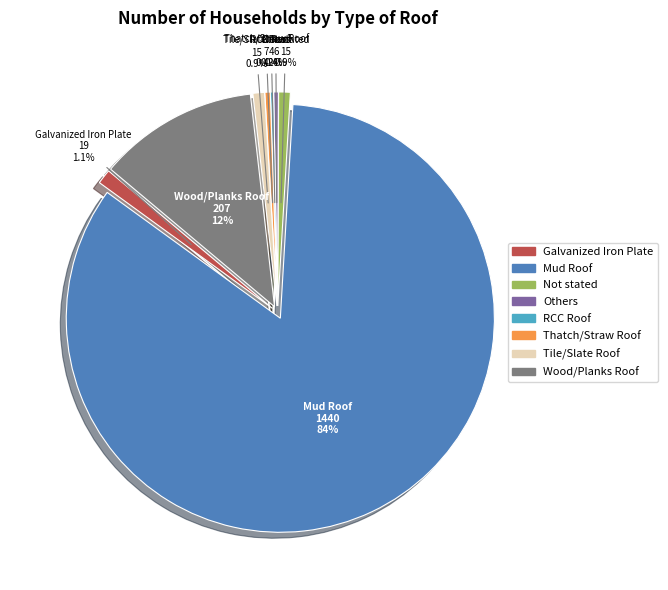

Is it true that Galvanized Iron Plate is 1% of the pie?

True